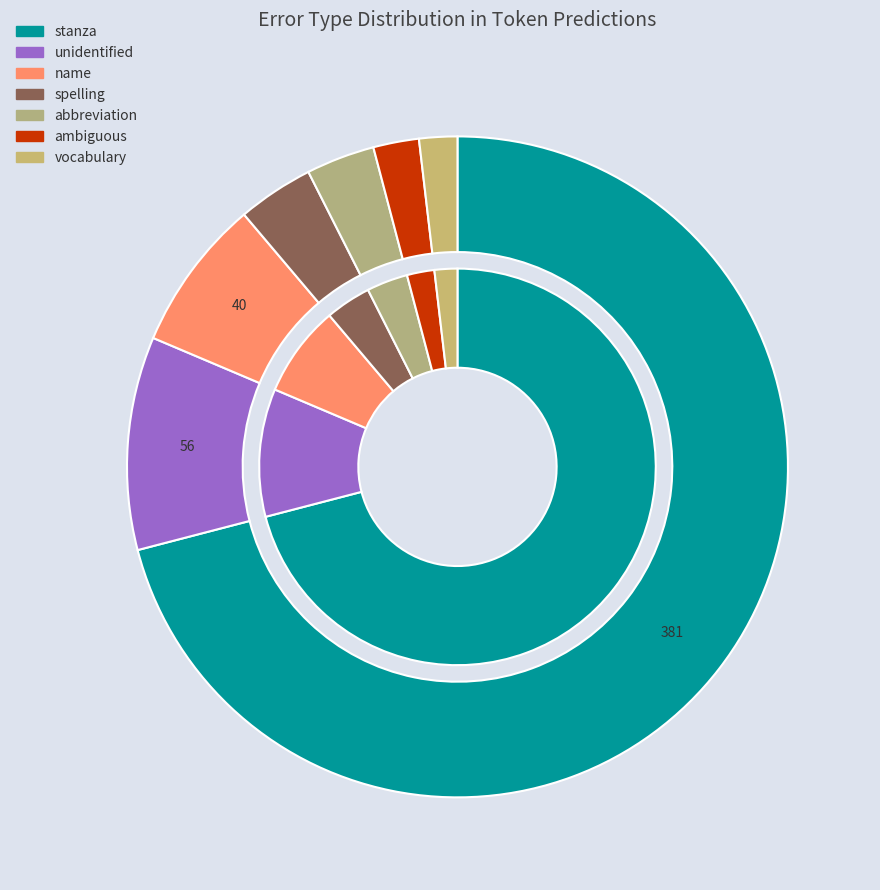

To the nearest percent, what portion does stanza represent?

71%